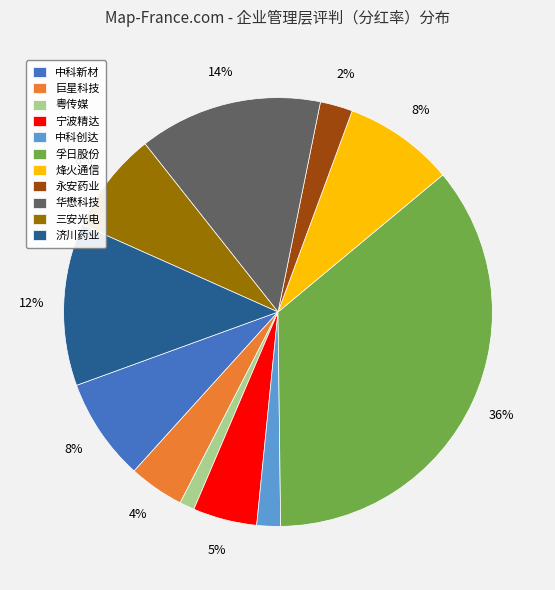

To the nearest percent, what percentage of the pie is 烽火通信?

8%